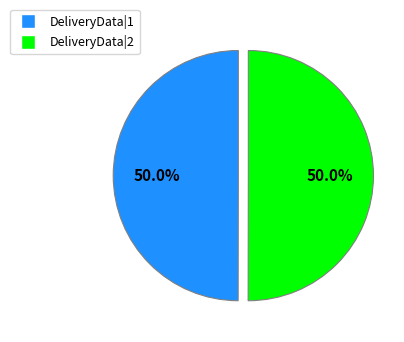

The DeliveryData|2 slice represents 58% of the pie. True or false?

False